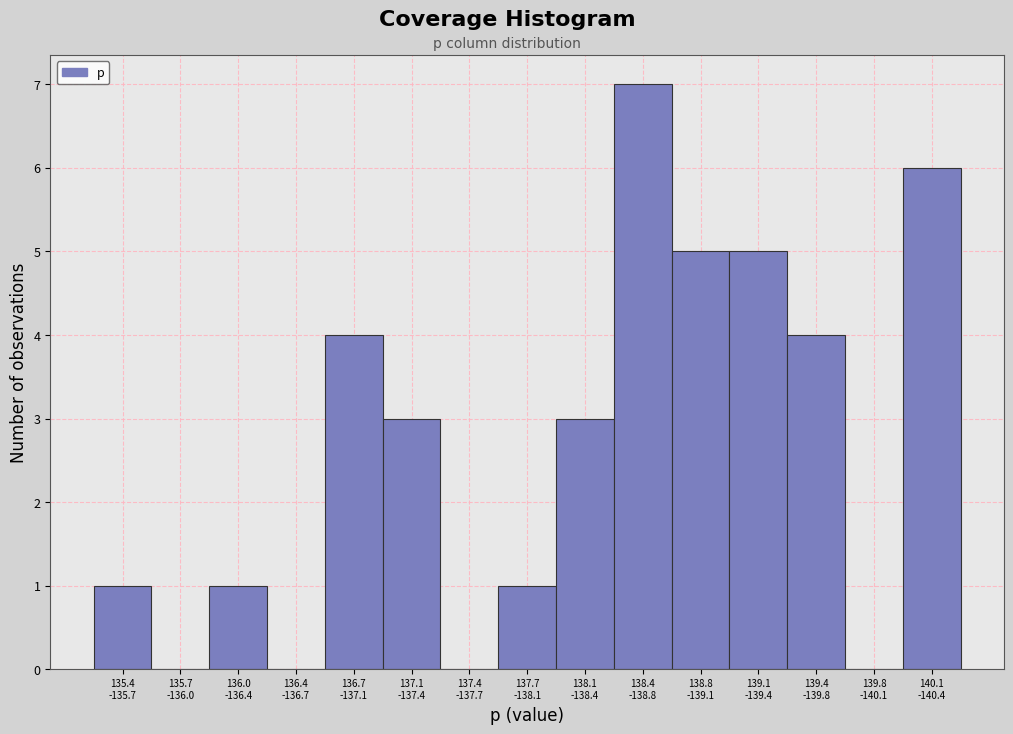

What is the sum of all values?

40